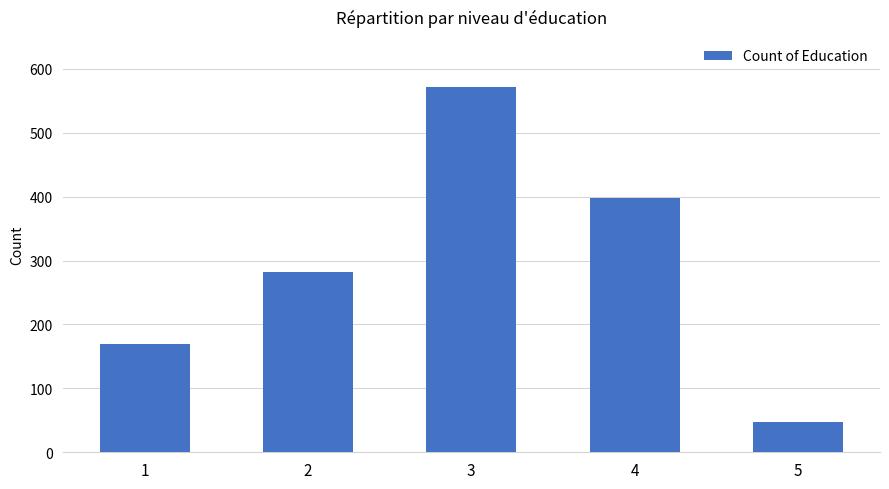

The value at 4 is 398. True or false?

True